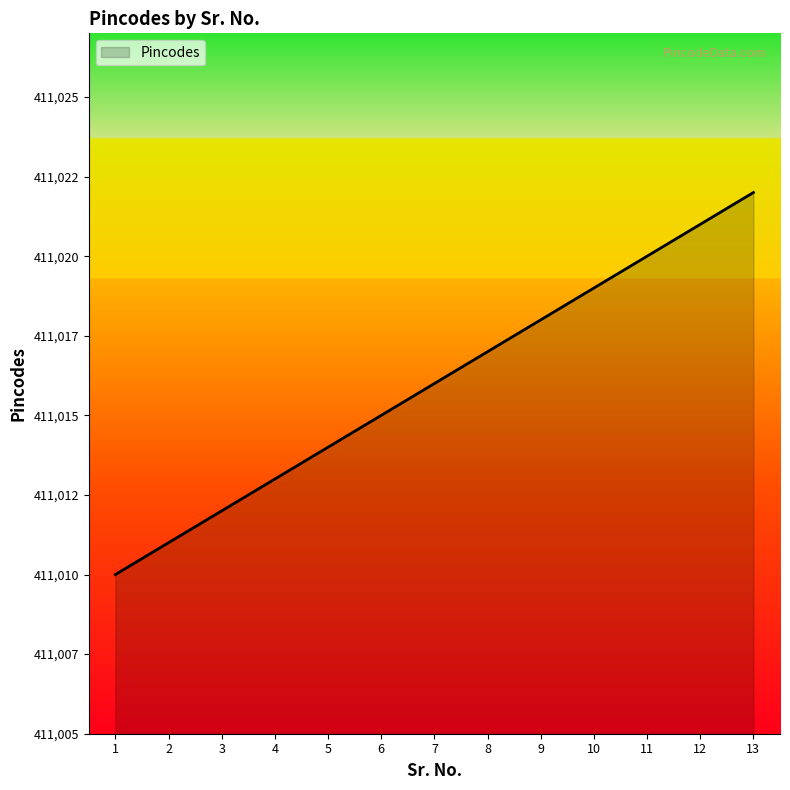

What value does the data have at 1, to the nearest 10?

411010